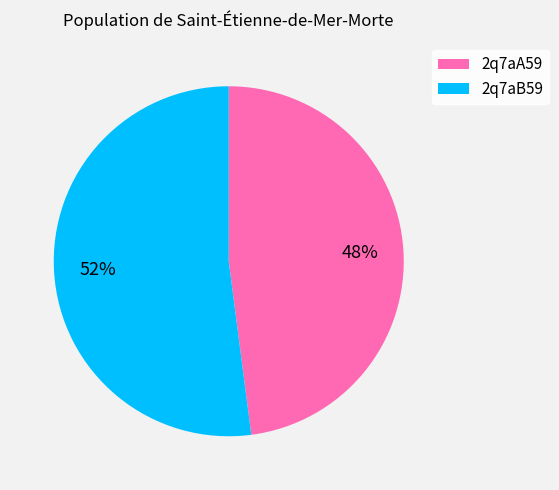

To the nearest percent, what is the average slice percentage?

50%